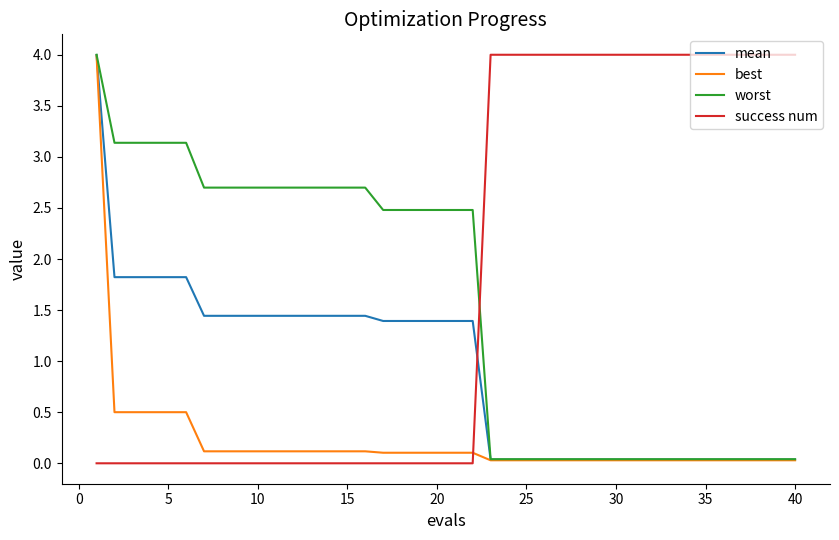

True or false: mean and success num cross at least once.

True